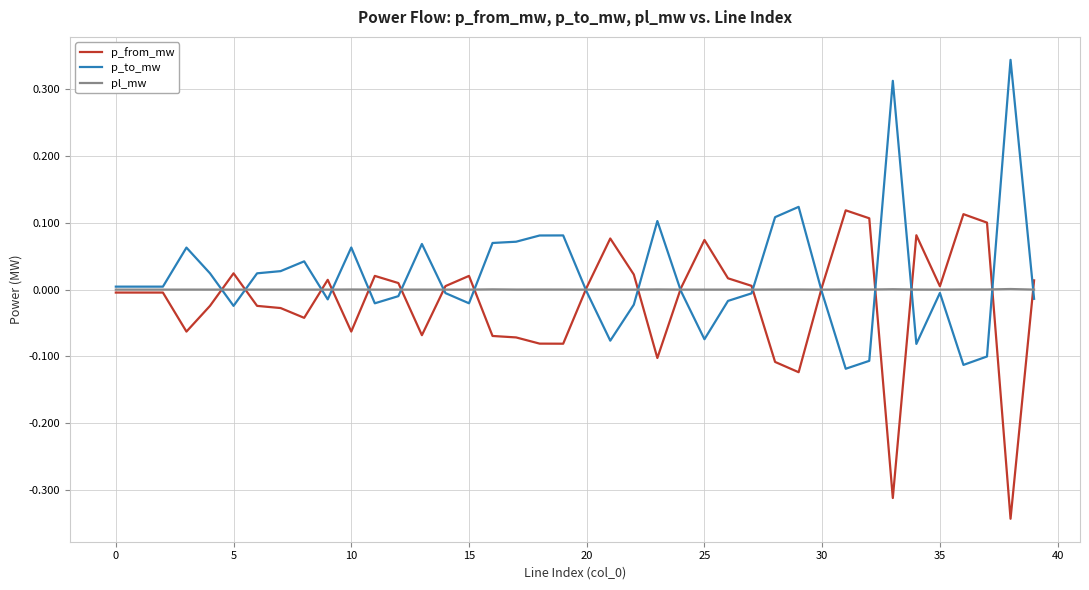

List the series in order of their peak value, lowest first.

pl_mw, p_from_mw, p_to_mw